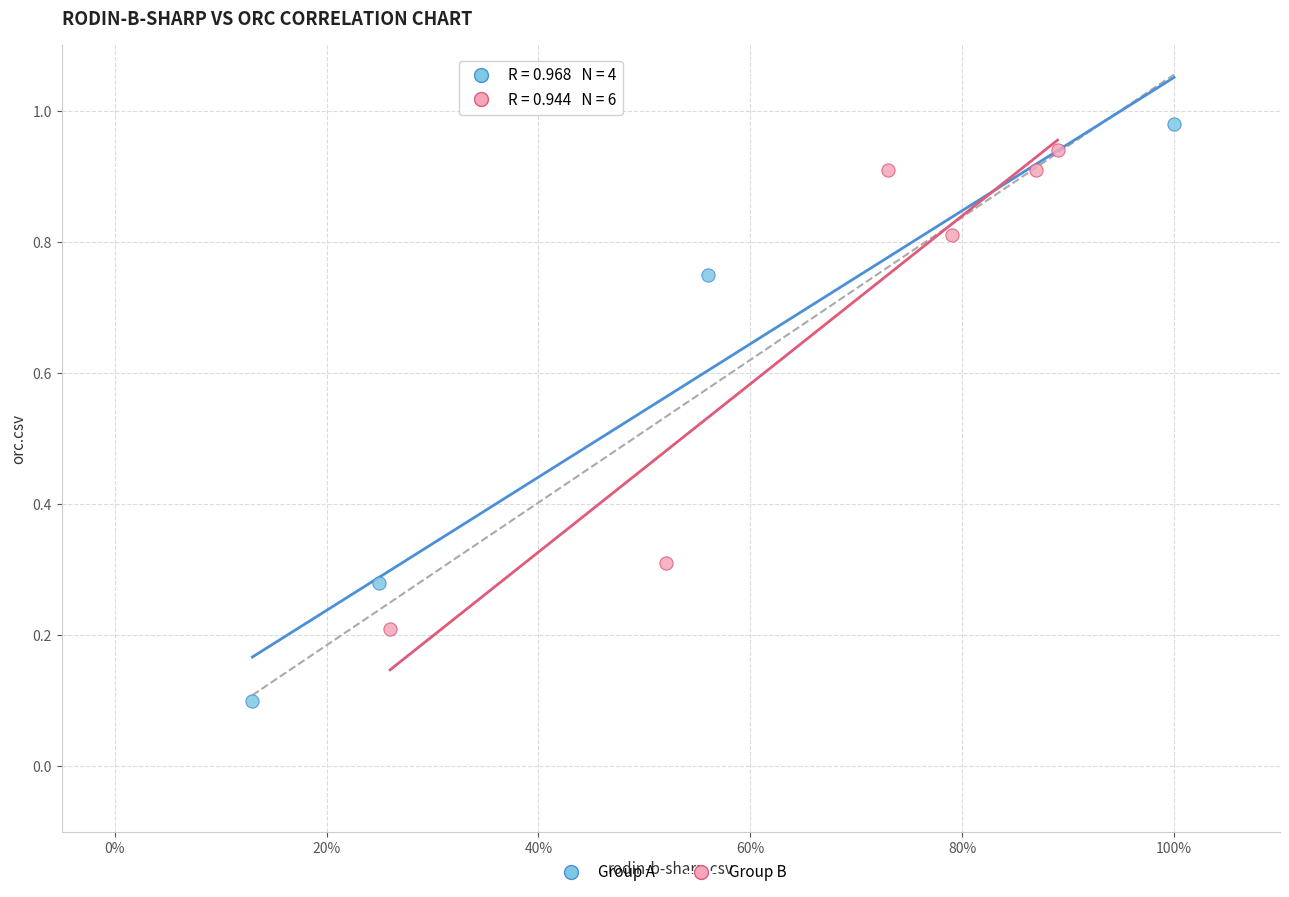

Which series has the widest spread of Y values?

Group A